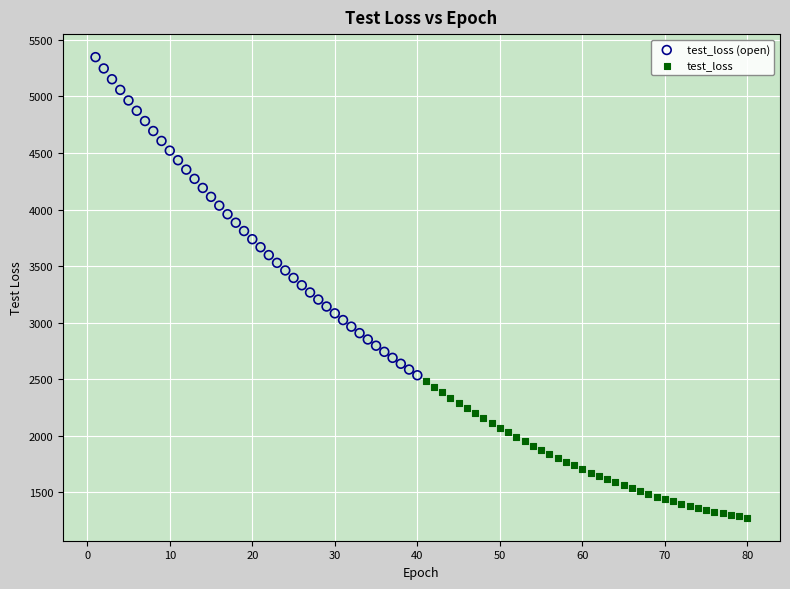

What are all the series names shown in the legend?

test_loss (open), test_loss